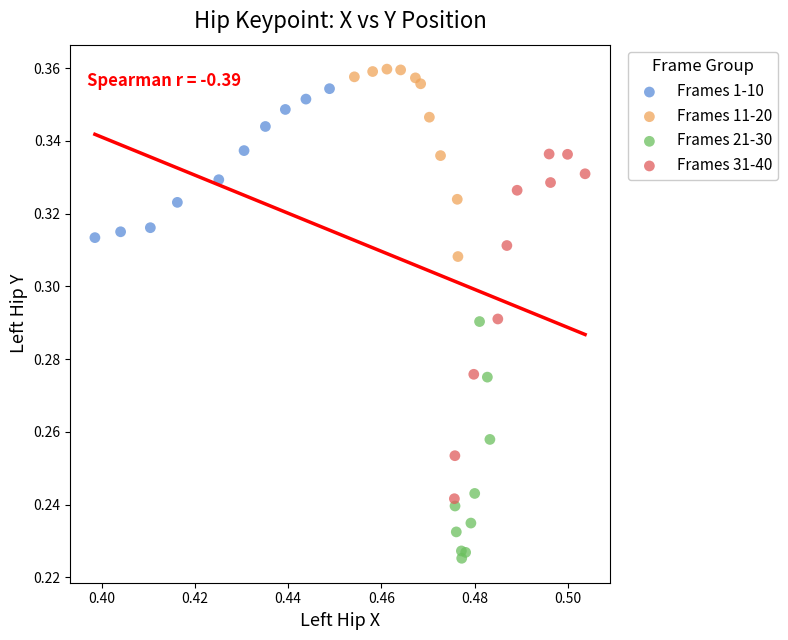

Which series reaches the minimum Y coordinate?

Frames 21-30